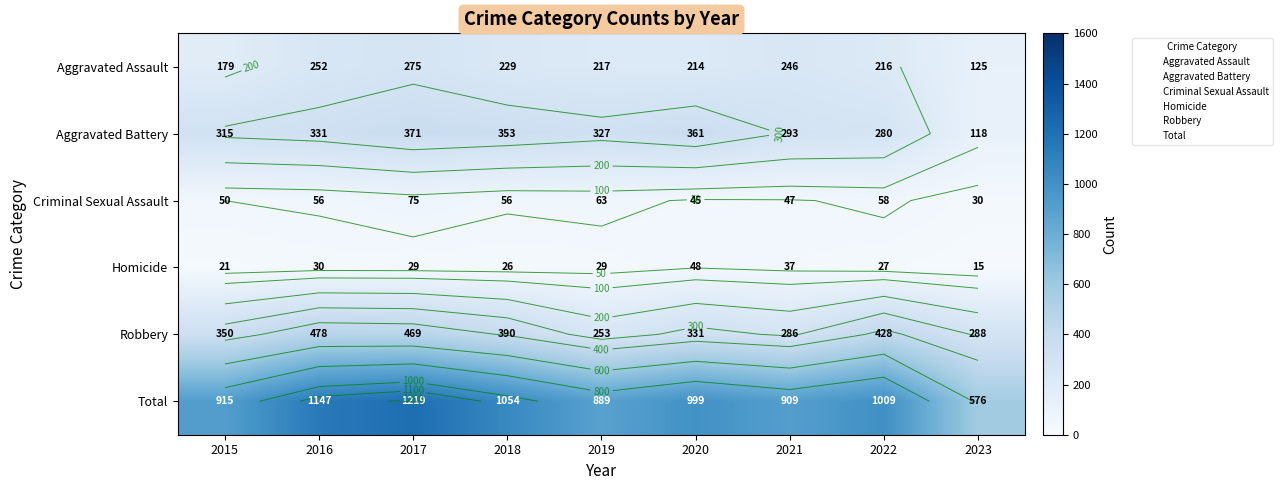

What is the difference between the highest and lowest values at 2020?

954